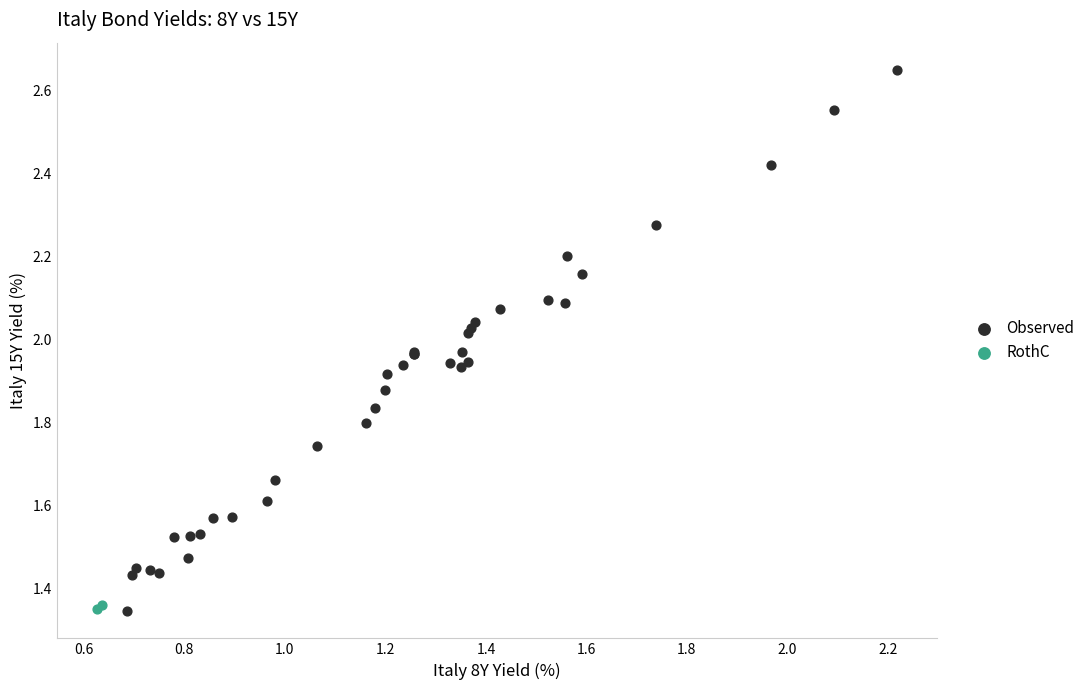

Which series contains the highest Y value?

Observed